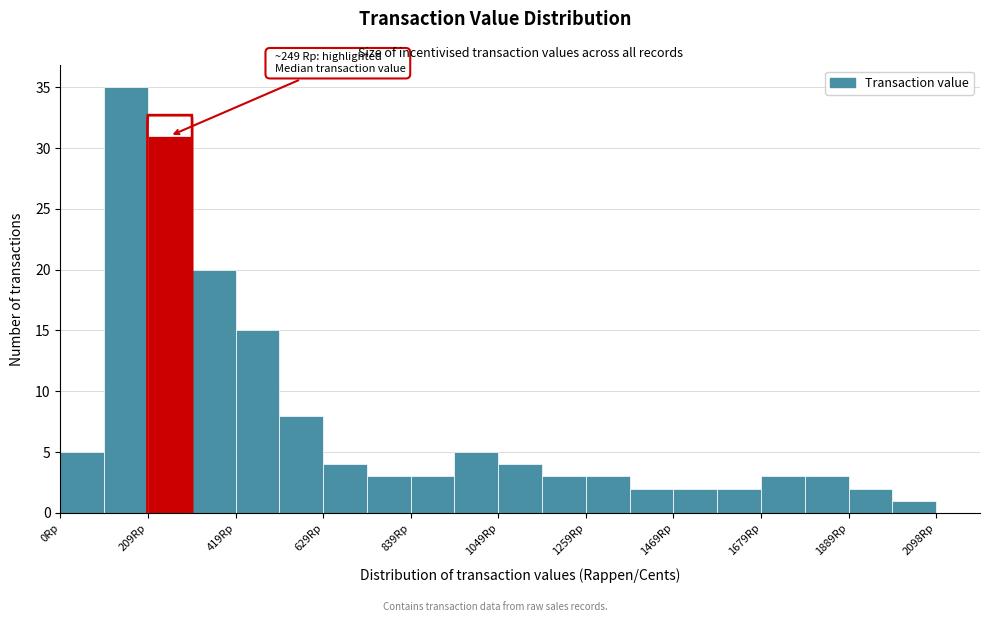

Read against the x-axis, roughly where is the centre of the tallest bar?

150